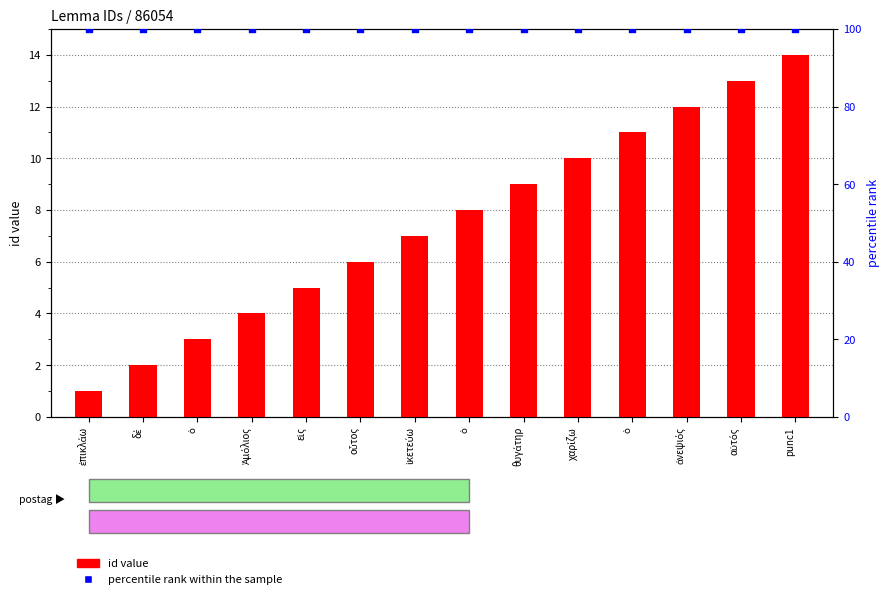

Which series has the largest Y range (max minus min)?

id value